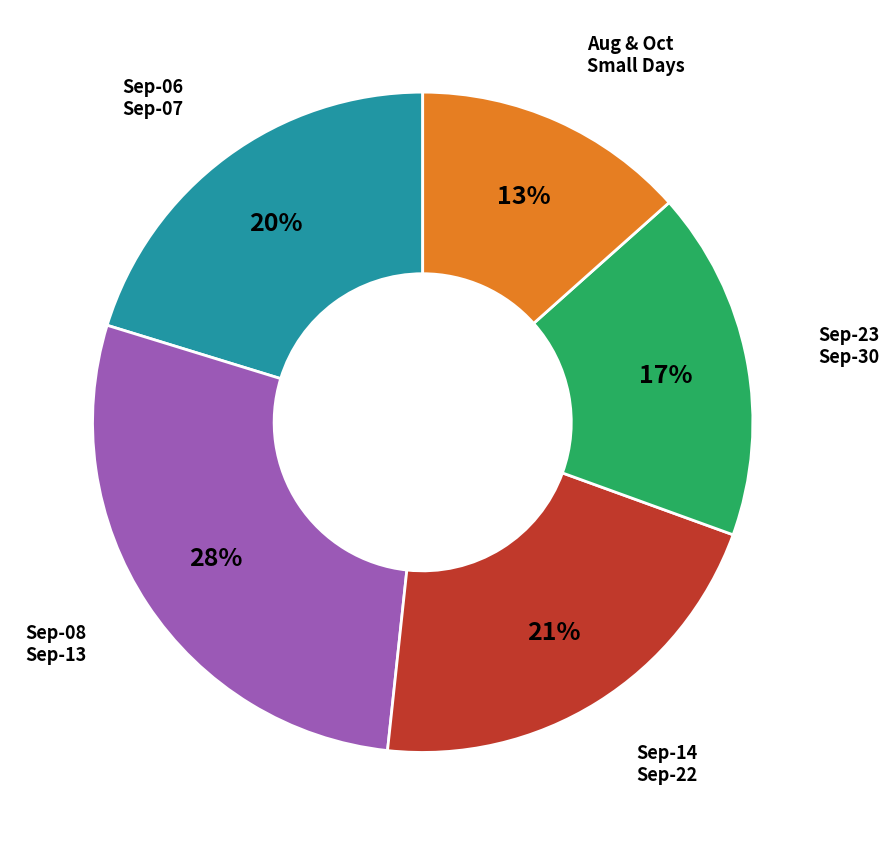

Is there a majority slice in this chart?

No